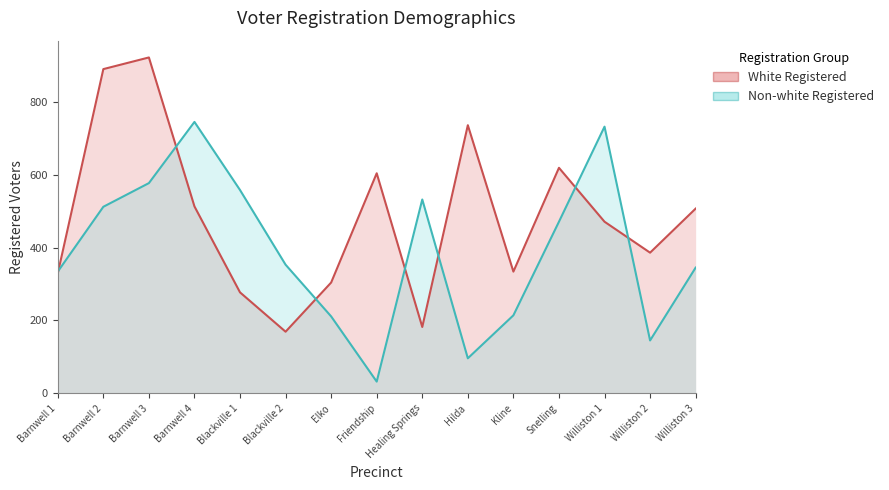

List the labels in order of White Registered value, smallest first.

Blackville 2, Healing Springs, Blackville 1, Elko, Barnwell 1, Kline, Williston 2, Williston 1, Williston 3, Barnwell 4, Friendship, Snelling, Hilda, Barnwell 2, Barnwell 3